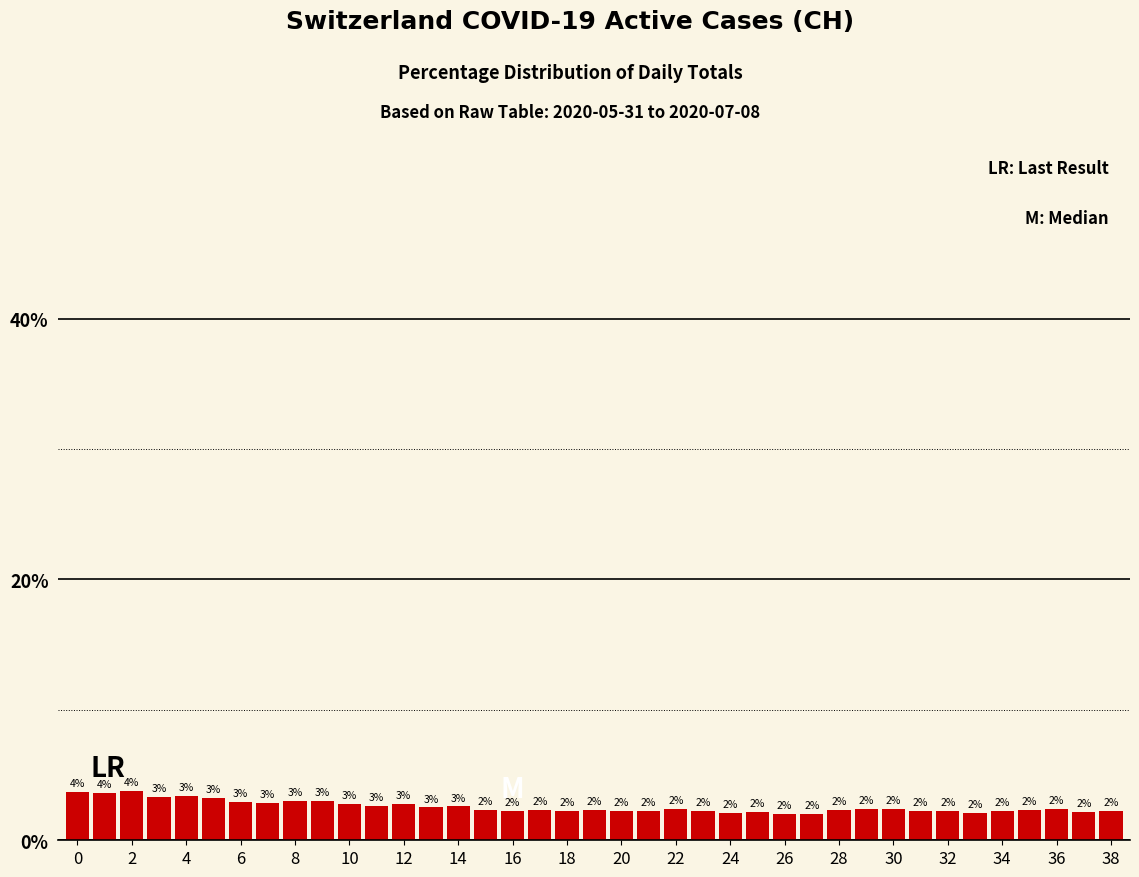

What is the smallest value displayed?

2.0